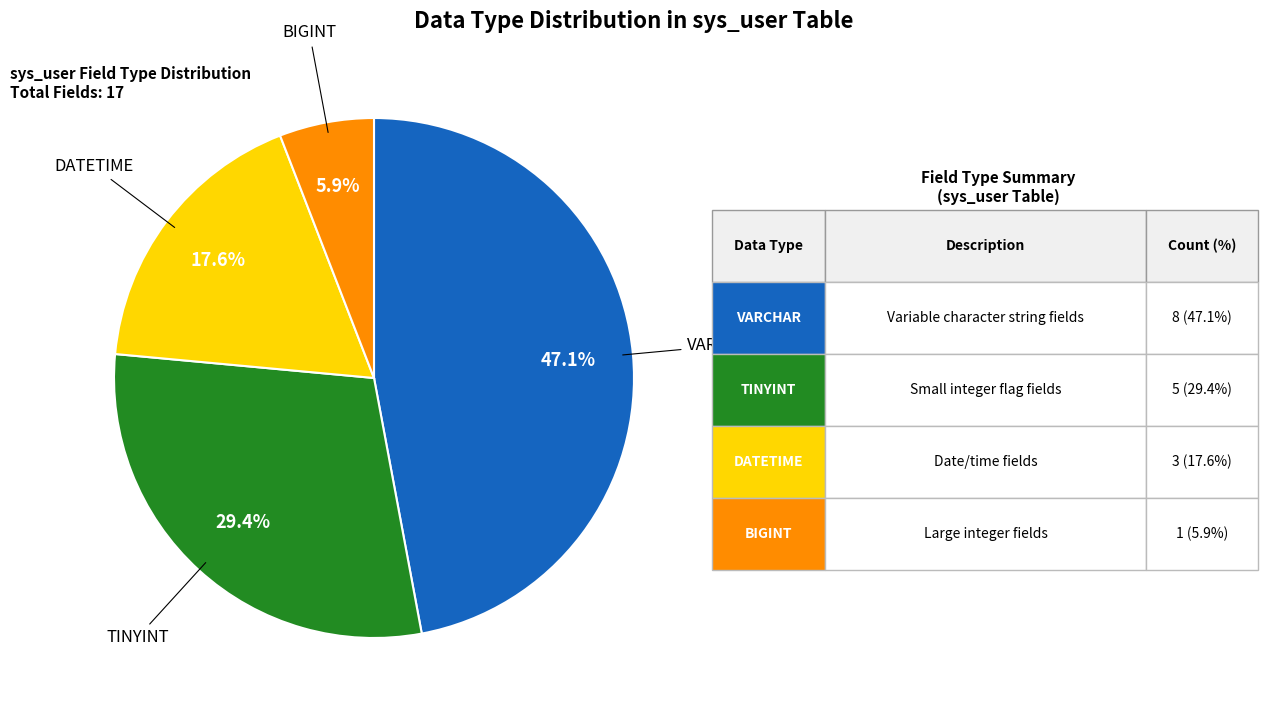

Is there a majority slice in this chart?

No